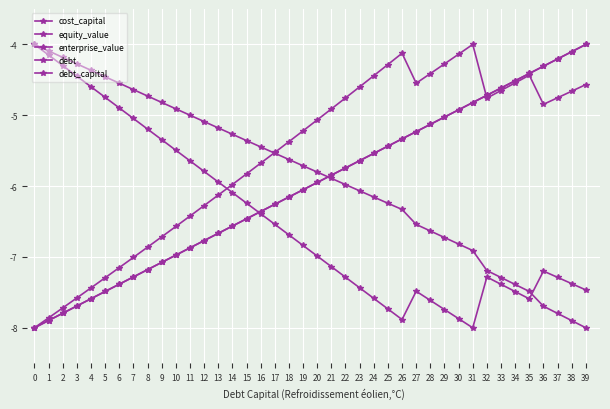

Is this an area chart (filled region under the line)?

No